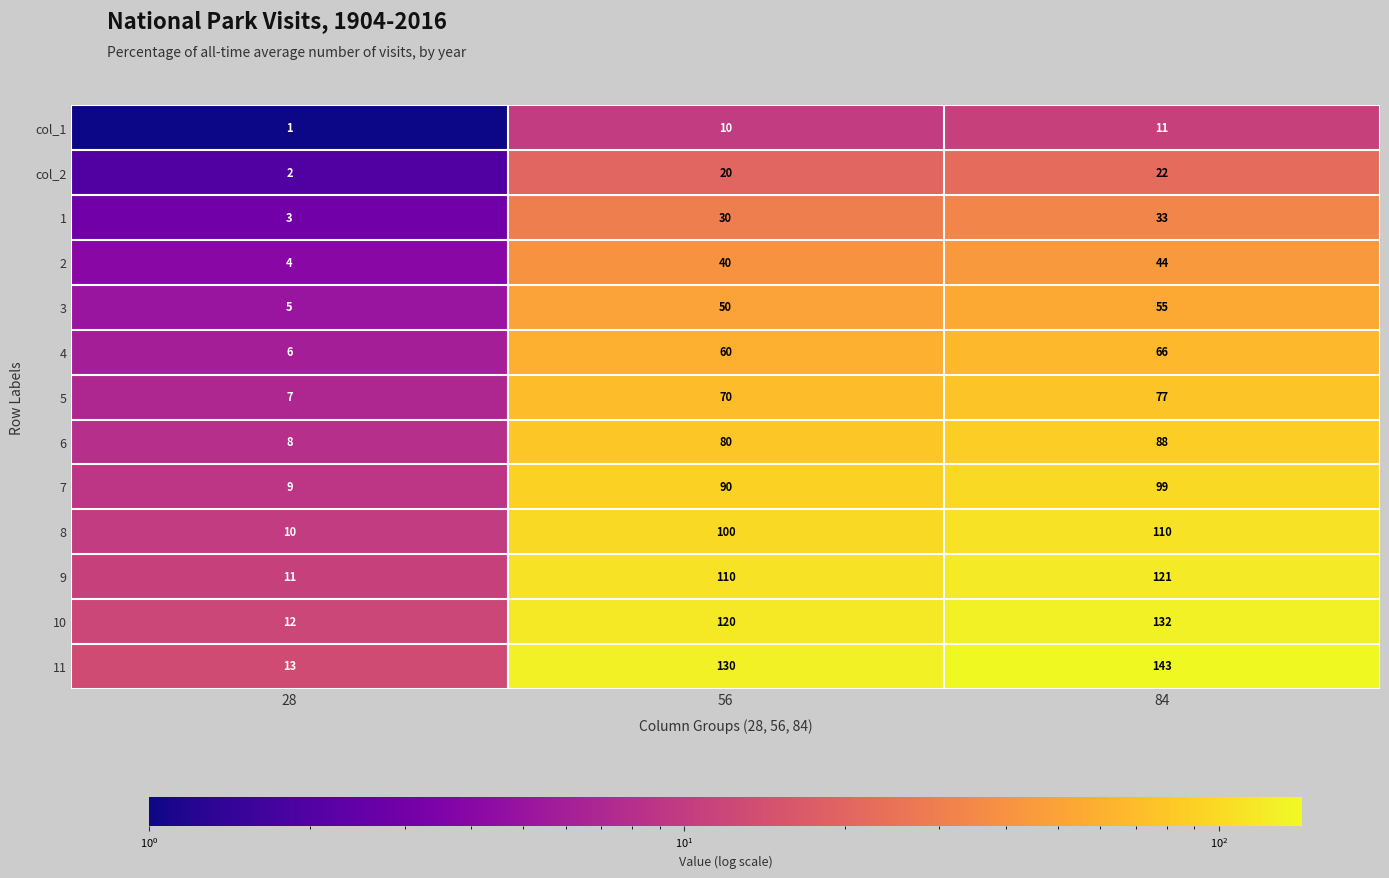

What is the difference between the maximum and minimum values in the 10 series?

120